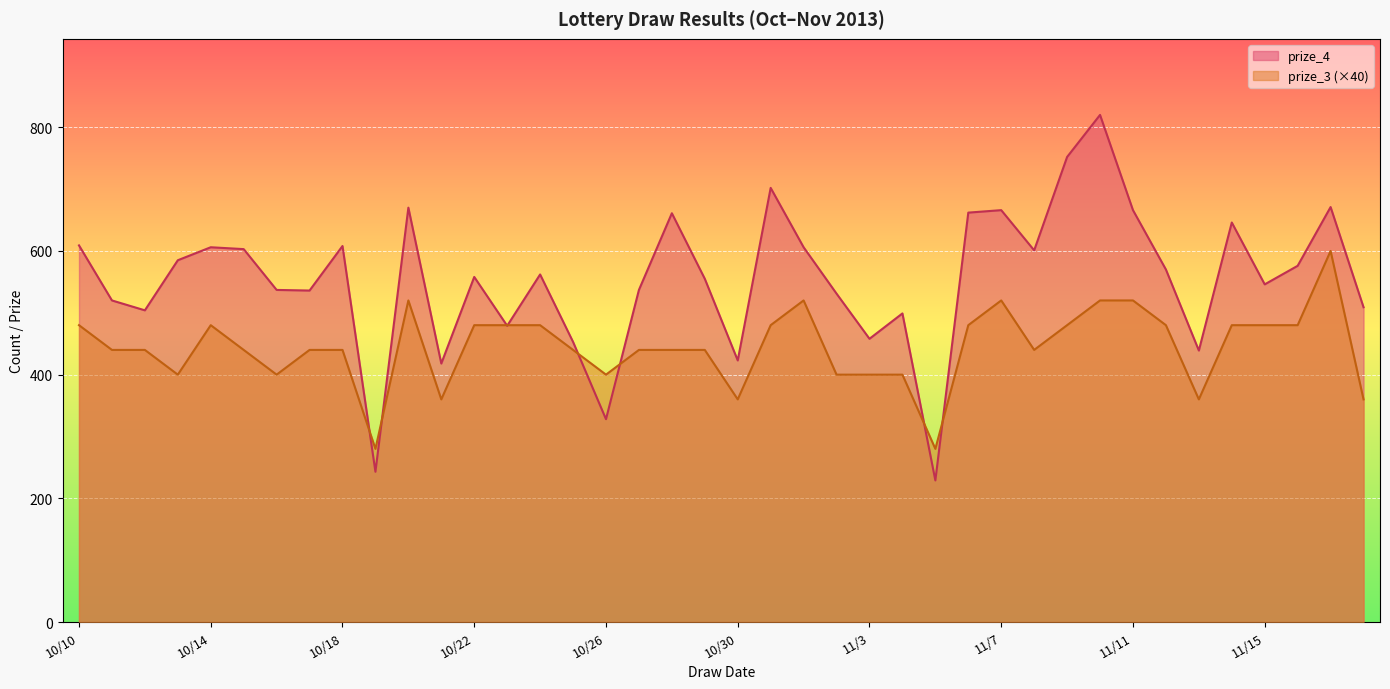

After their last crossing, which series has the higher values: prize_3 or prize_4?

prize_4